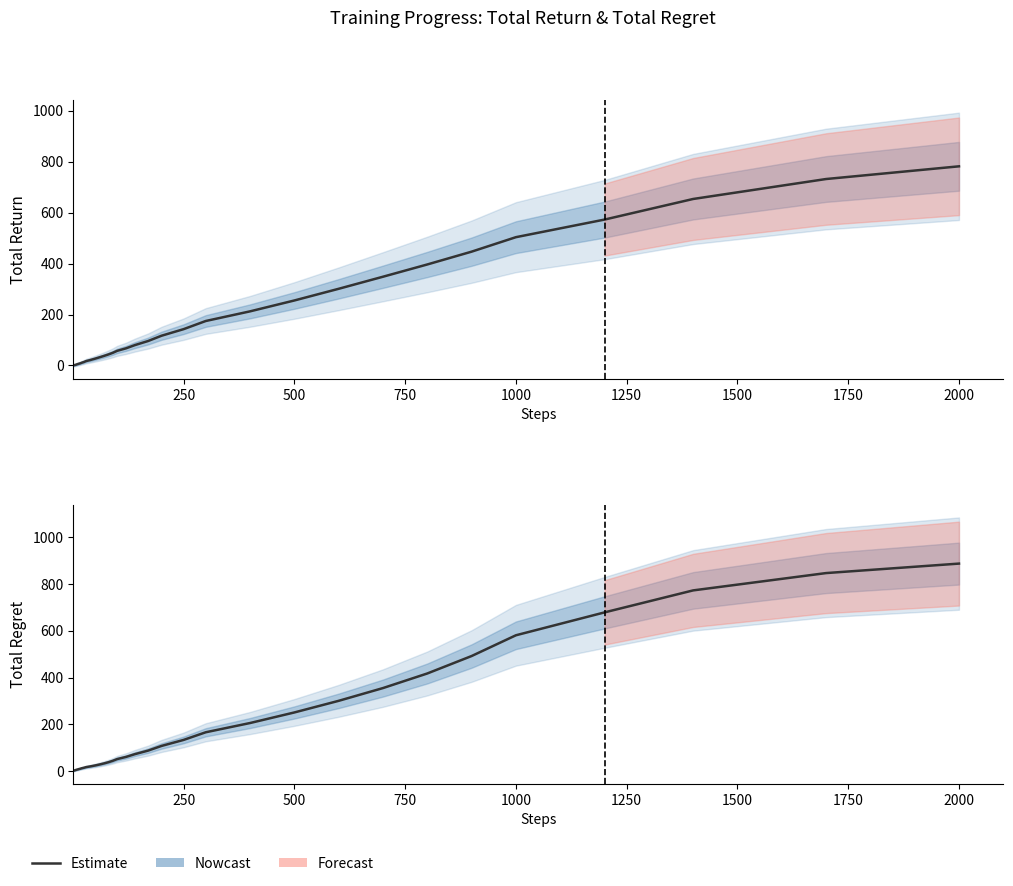

True or false: there are more than 2 points higher than both neighbors.

False